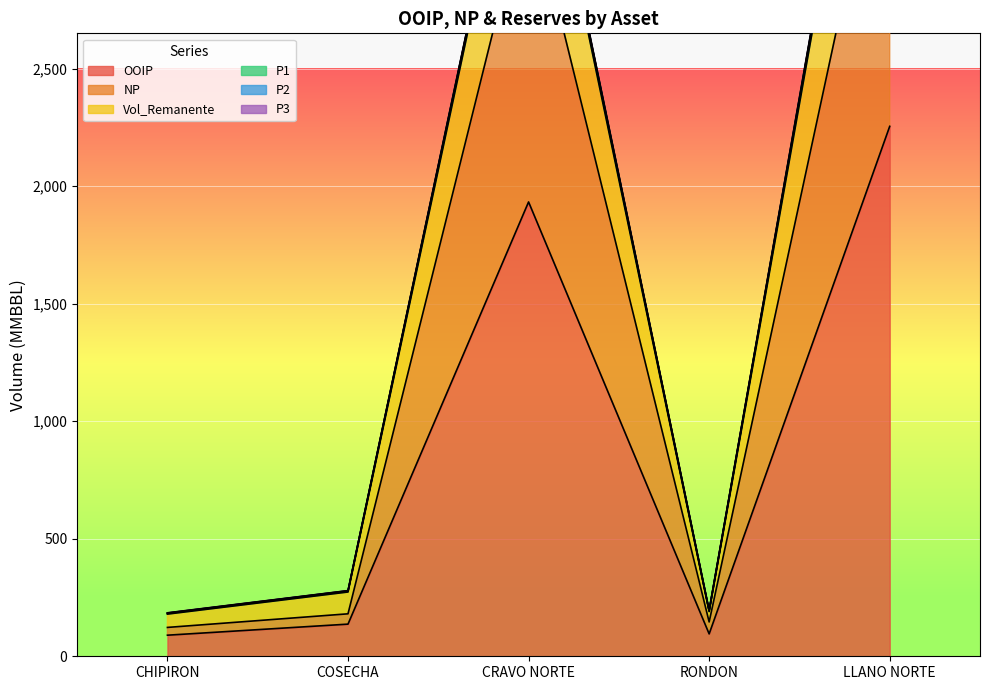

How many data points in NP are less than 180?

2